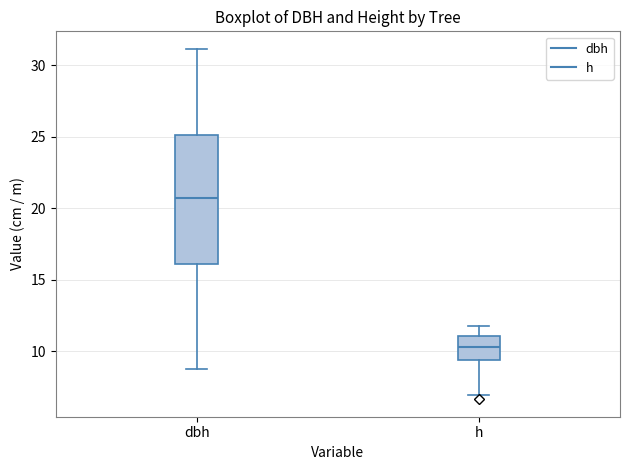

Reading left to right, transcribe this box plot: for each box, give where its median line is, the range the box spans, and where its two whiskers end, as read against the y-axis. The values are not printed on the chart, so give them approximately, as read against the axis.

dbh: median 20.5, box 16.0 to 25.0, whiskers 9.0 to 31.0
h: median 10.5, box 9.5 to 11.0, whiskers 7.0 to 12.0